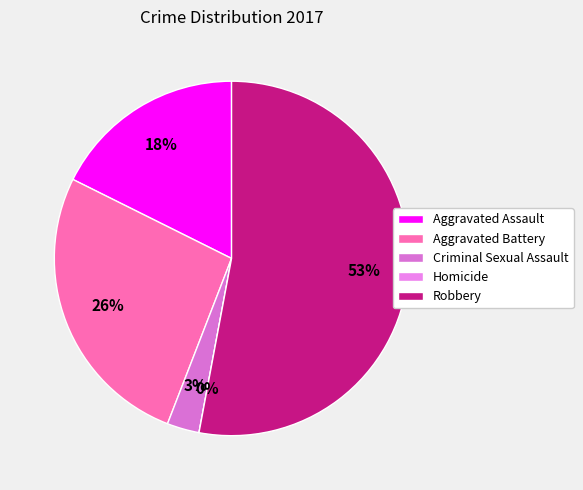

Is it true that Criminal Sexual Assault is 3% of the pie?

True